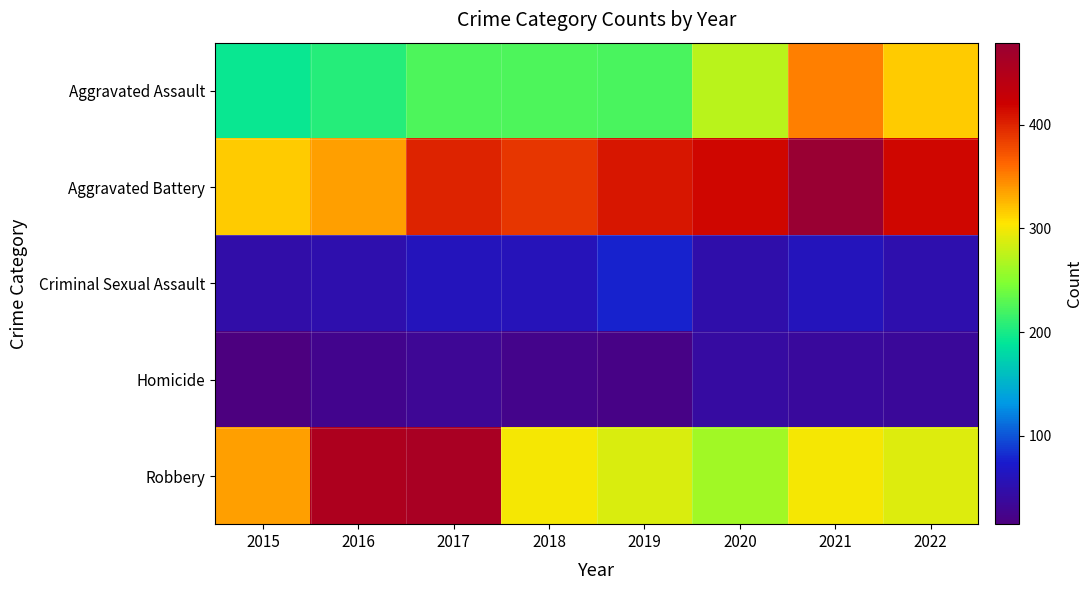

Rank the series by their maximum value, from highest to lowest.

Aggravated Battery, Robbery, Aggravated Assault, Criminal Sexual Assault, Homicide